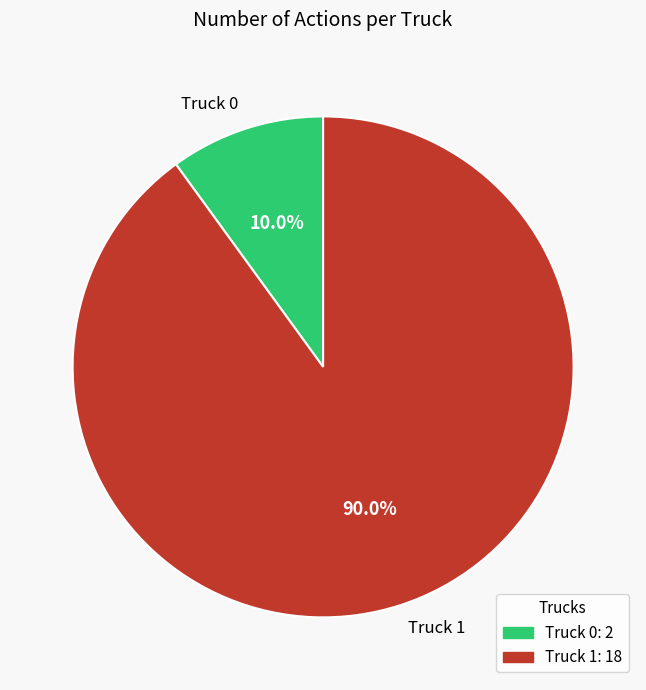

What percentage is NOT represented by Truck 0?

90.0%